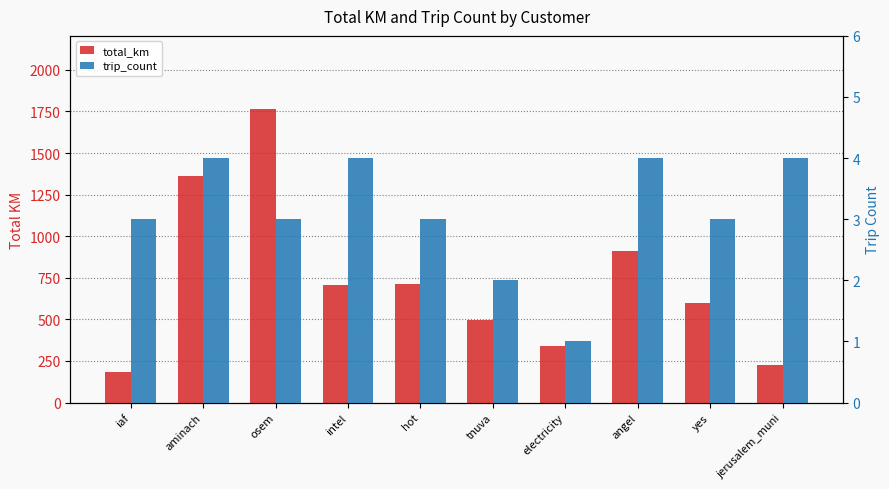

How many groups of bars are there?

10